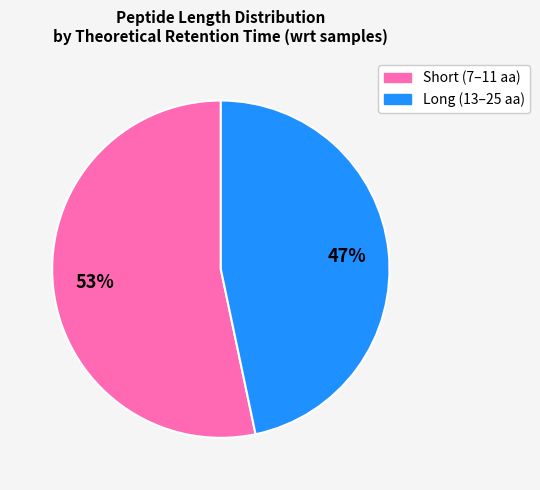

Does any single category account for the majority?

Yes